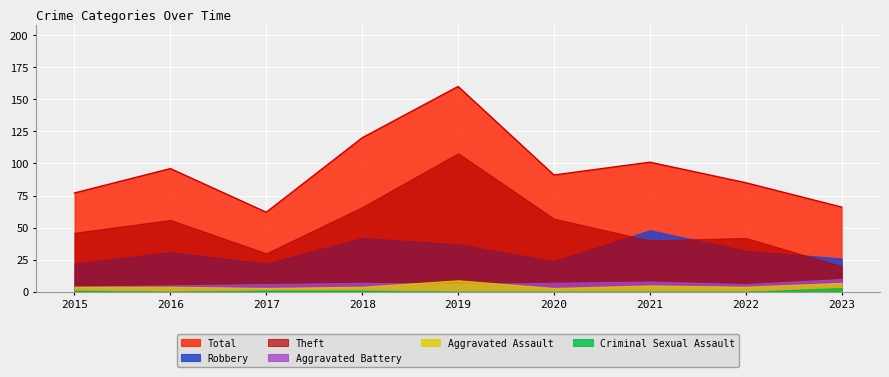

True or false: Aggravated Assault has more than 0 points higher than both neighbors.

True